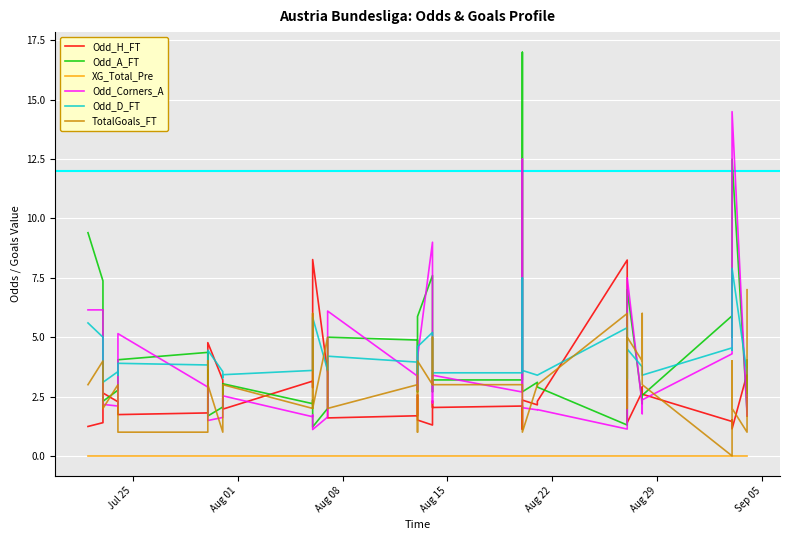

Is the value of TotalGoals_FT at 17 greater than the value of Odd_A_FT at 7?

No